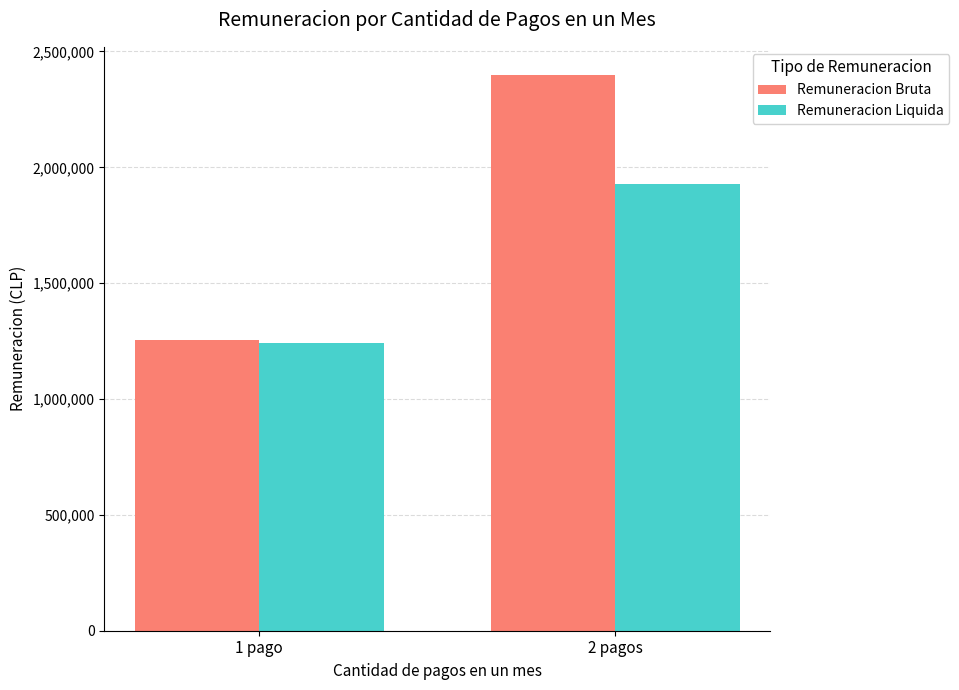

What is the highest value of the Remuneracion Bruta series?

2400000